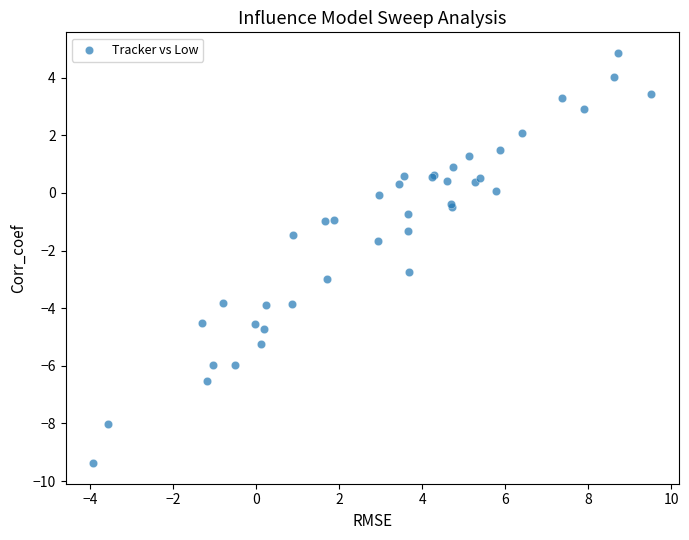

What Y value in the scatter plot is closest to -2?

-1.7